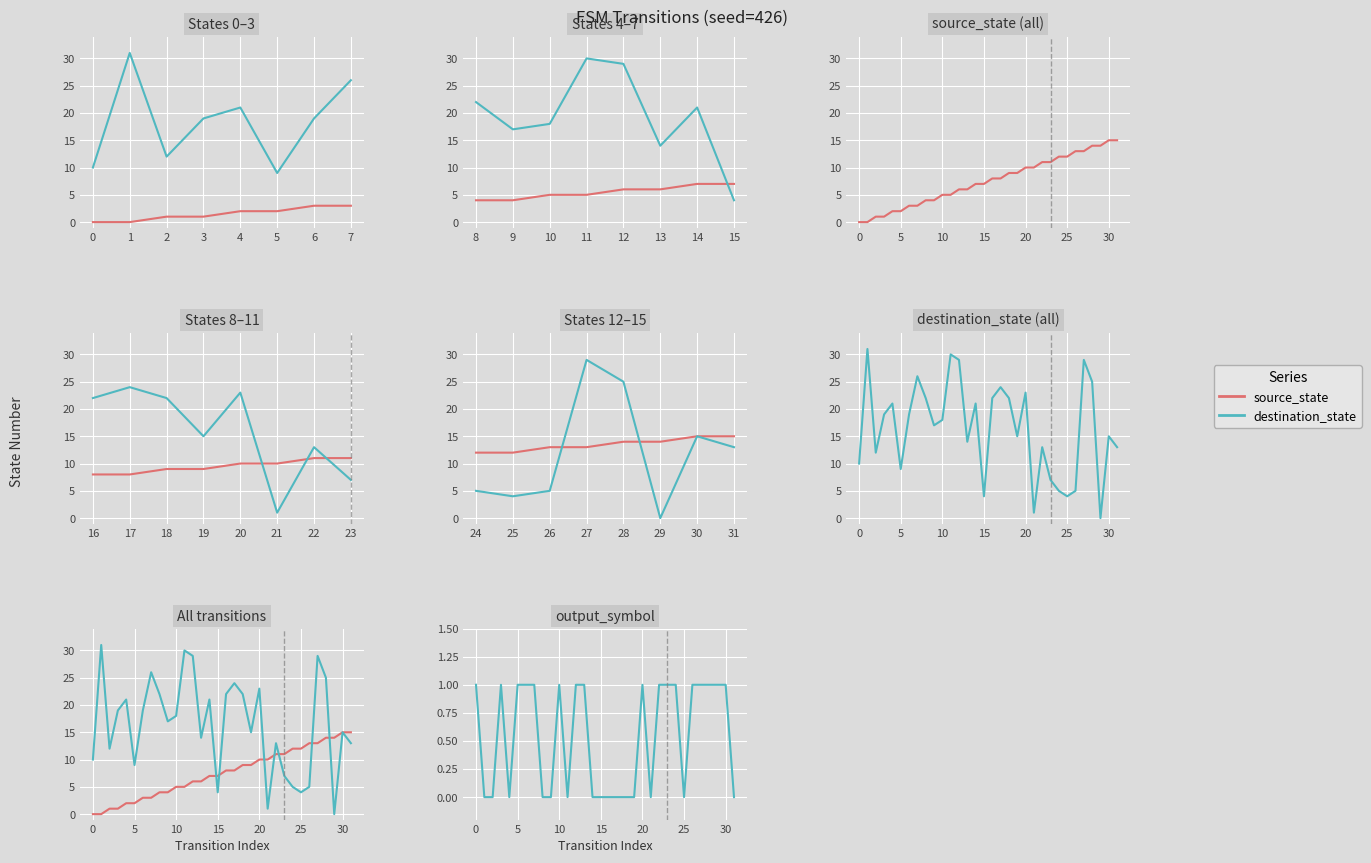

At which label does source_state (all) first exceed 8?

18